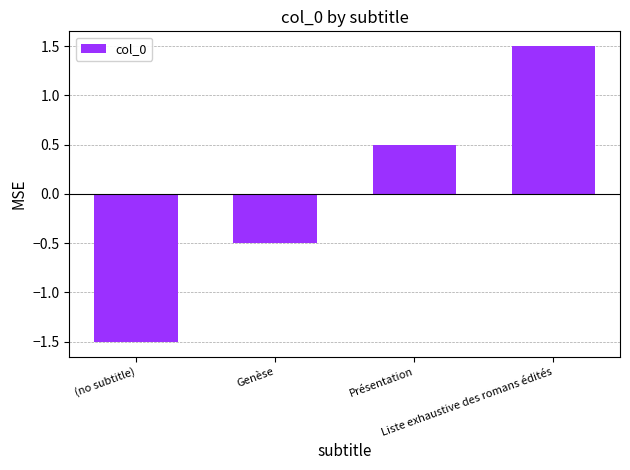

How many values are between 0 and 1?

1